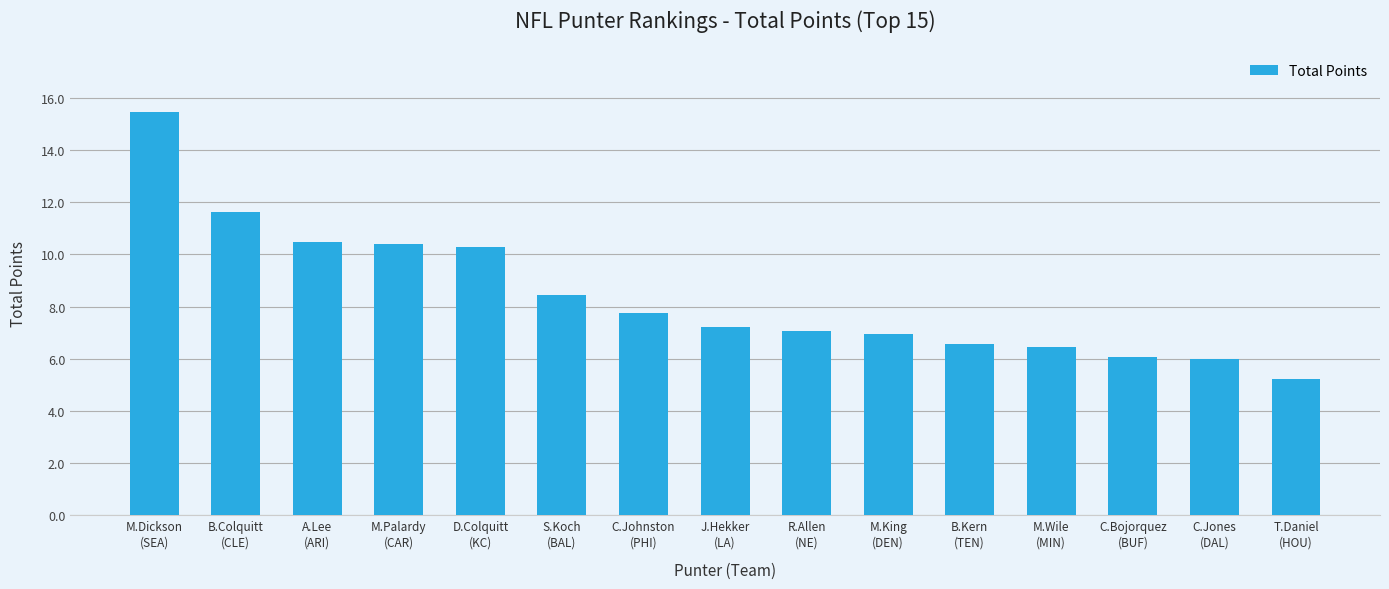

What is the value of the 13th bar from the left?

6.1